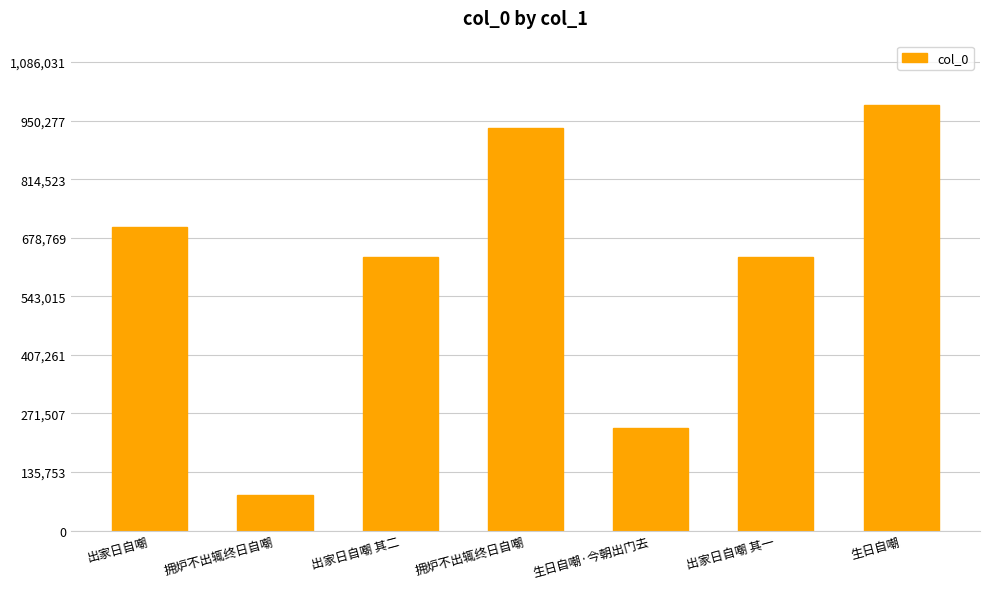

What is the sum of the values at 拥炉不出辄终日自嘲 and 生日自嘲?

1919906